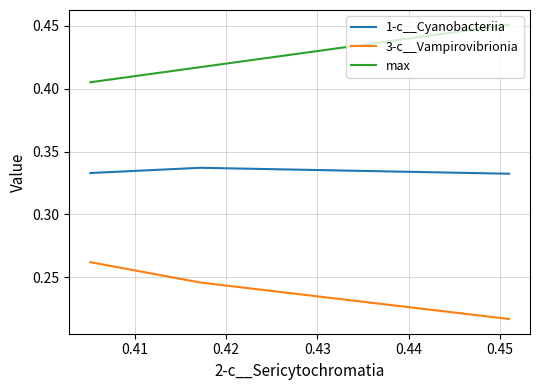

Is the value of 1-c__Cyanobacteriia at 0.42 greater than the value of max at 0.41?

No